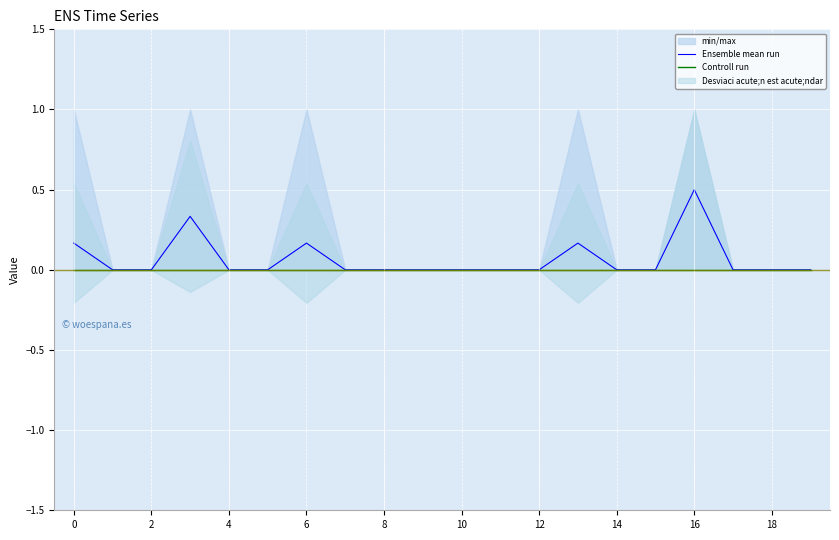

Reading right to left, extract all data points from this chart.

Ensemble mean run: 0.0	0.0	0.0	0.5	0.0	0.0	0.2	0.0	0.0	0.0	0.0	0.0	0.0	0.2	0.0	0.0	0.3	0.0	0.0	0.2
Controll run: 0.0	0.0	0.0	0.0	0.0	0.0	0.0	0.0	0.0	0.0	0.0	0.0	0.0	0.0	0.0	0.0	0.0	0.0	0.0	0.0